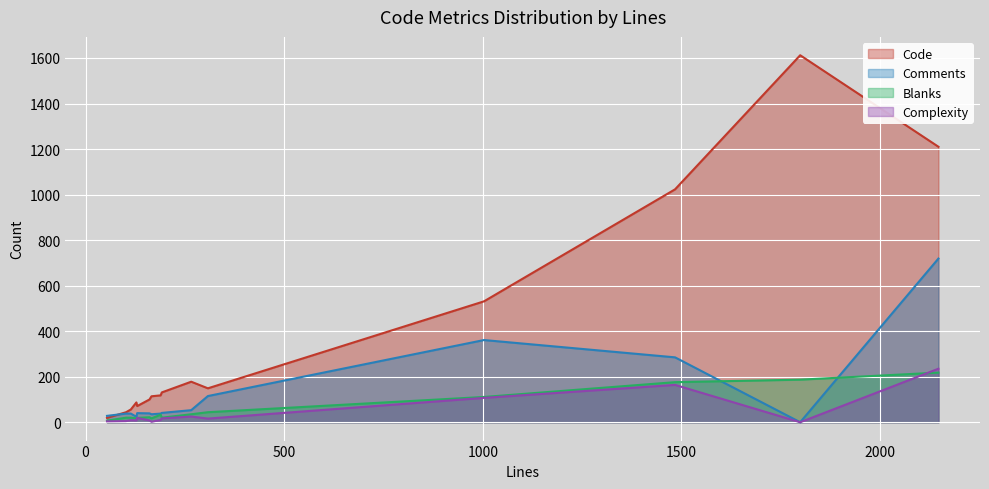

List the labels in order of Complexity value, largest first.

2147, 1484, 1003, 266, 130, 192, 308, 189, 114, 161, 128, 102, 54, 166, 1799